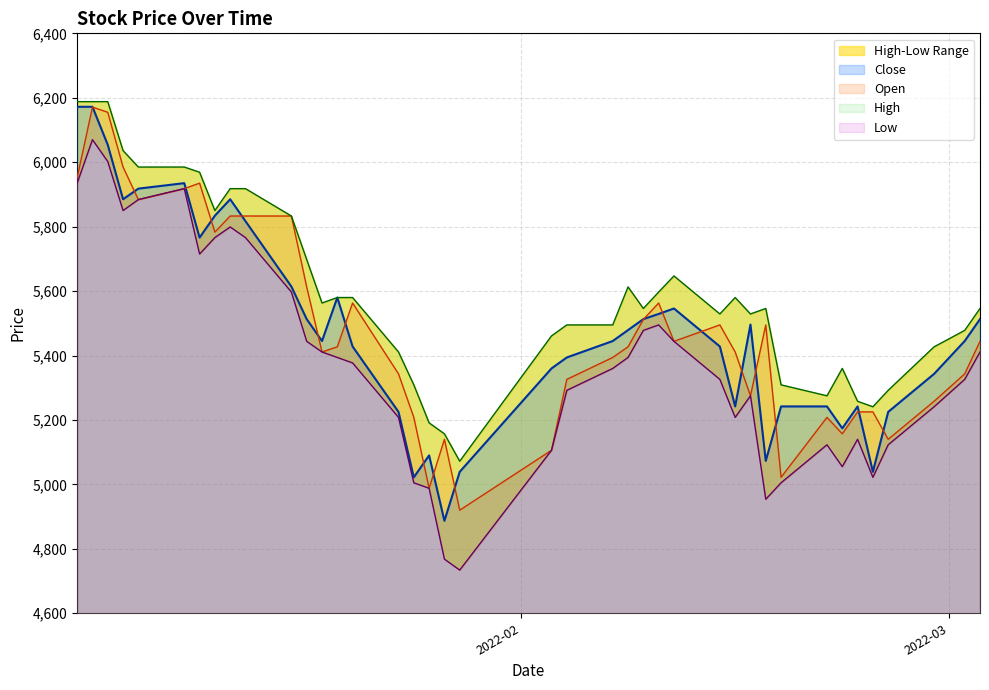

What is the minimum value for Open?

4920